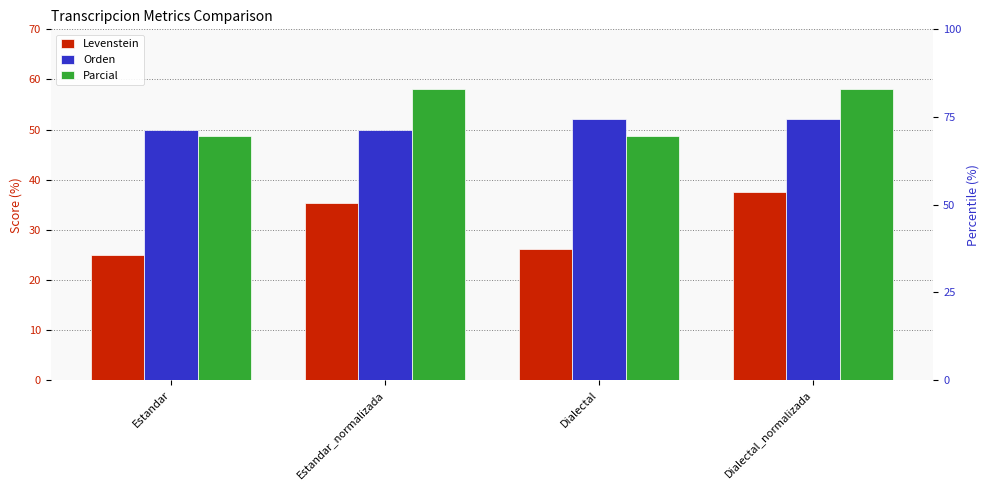

How many values in the Parcial series exceed 58?

2